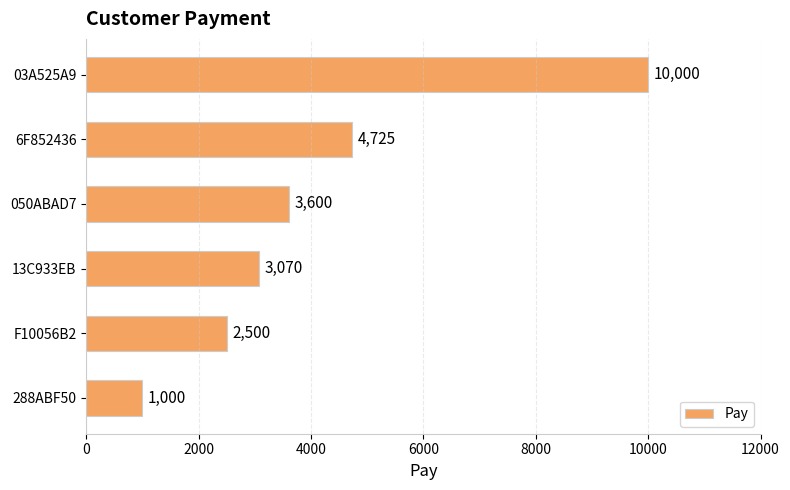

What is the change in value from 6F852436 to 288ABF50?

-3725